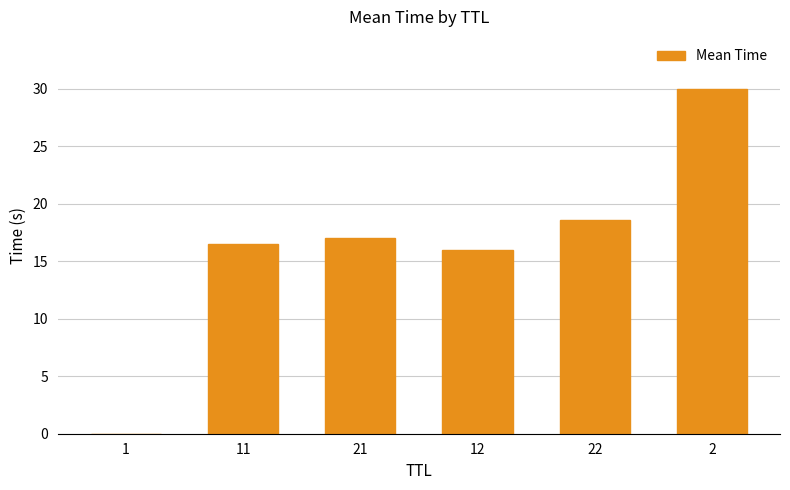

What is the maximum value shown in the chart?

30.0